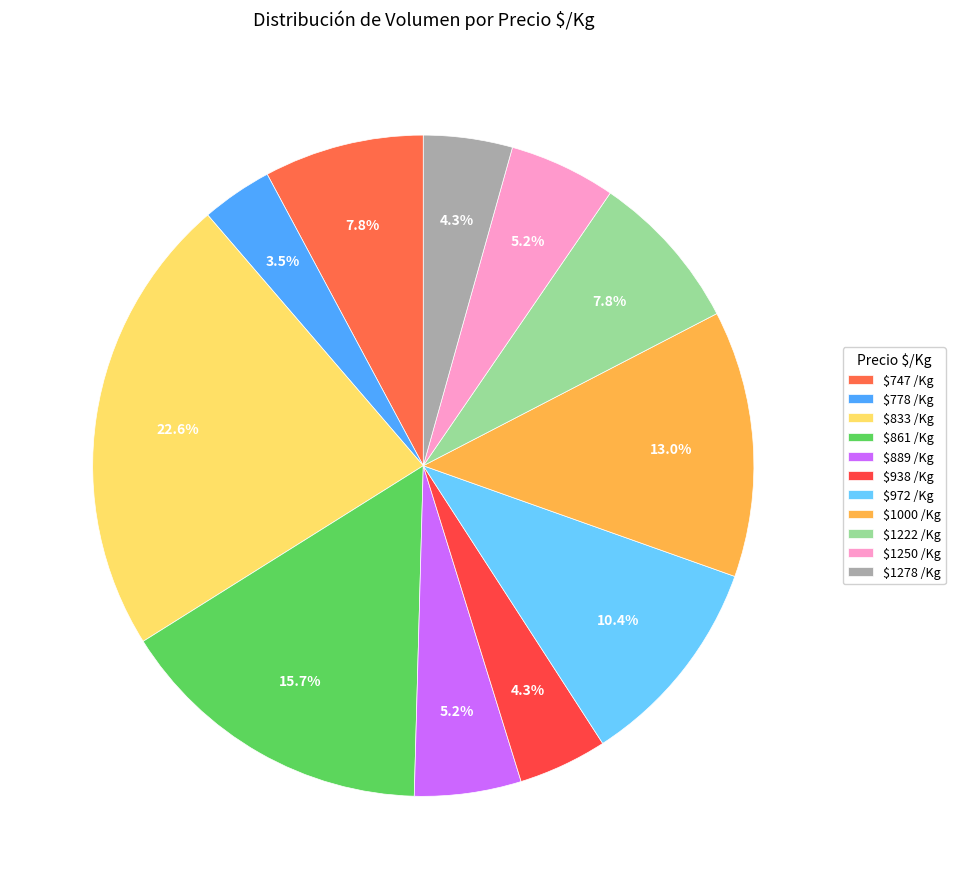

How many segments does this pie chart have?

11